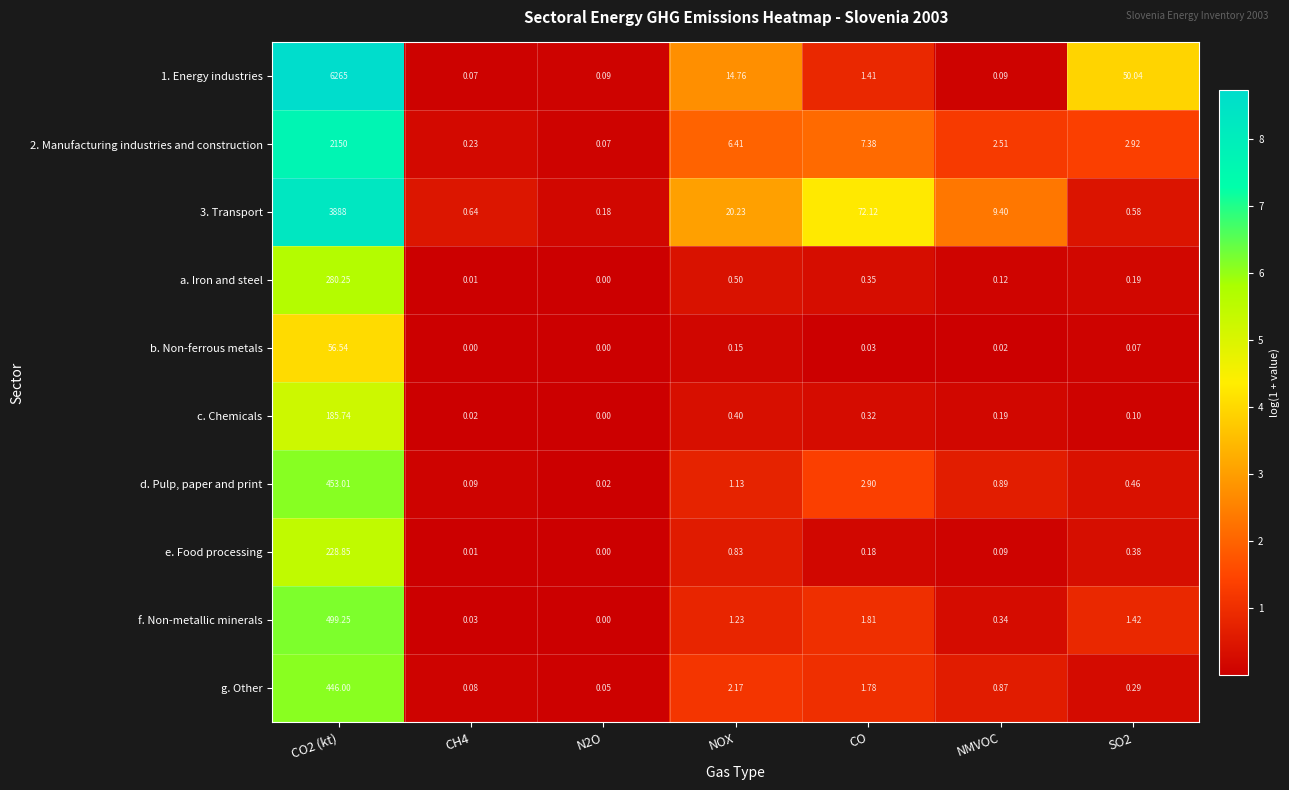

At which label is 3. Transport closest to 1944?

CO